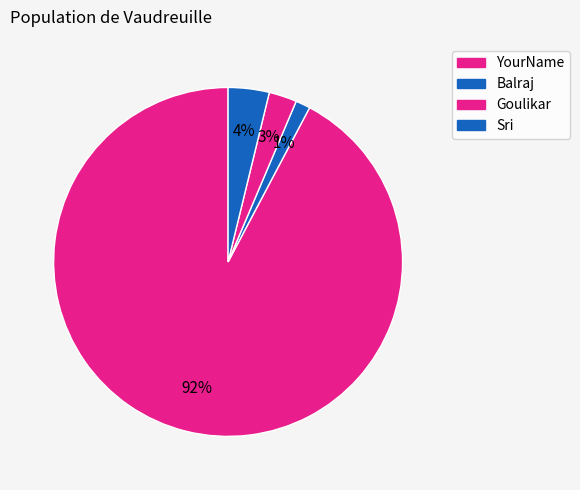

How many segments does this pie chart have?

4